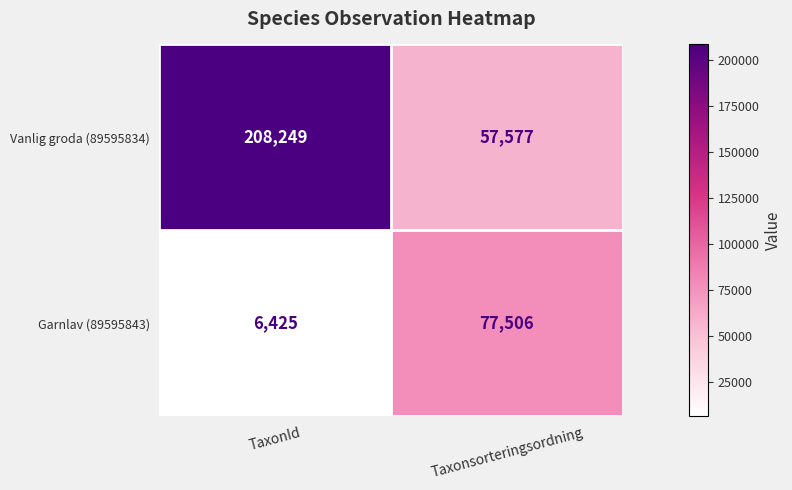

At which category is the sum across all series the highest?

TaxonId